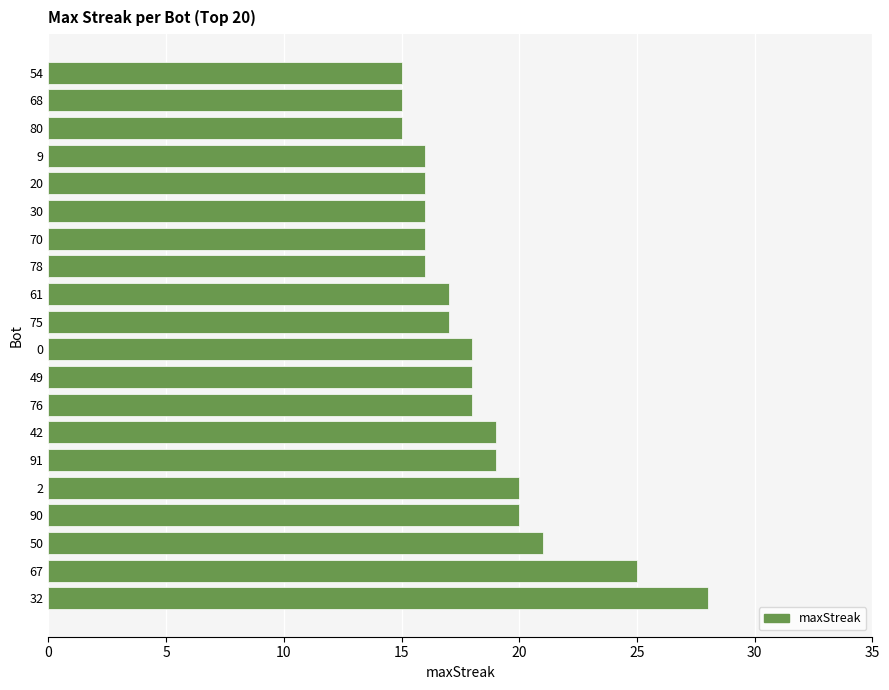

Are the bars grouped side by side (vs. stacked)?

No